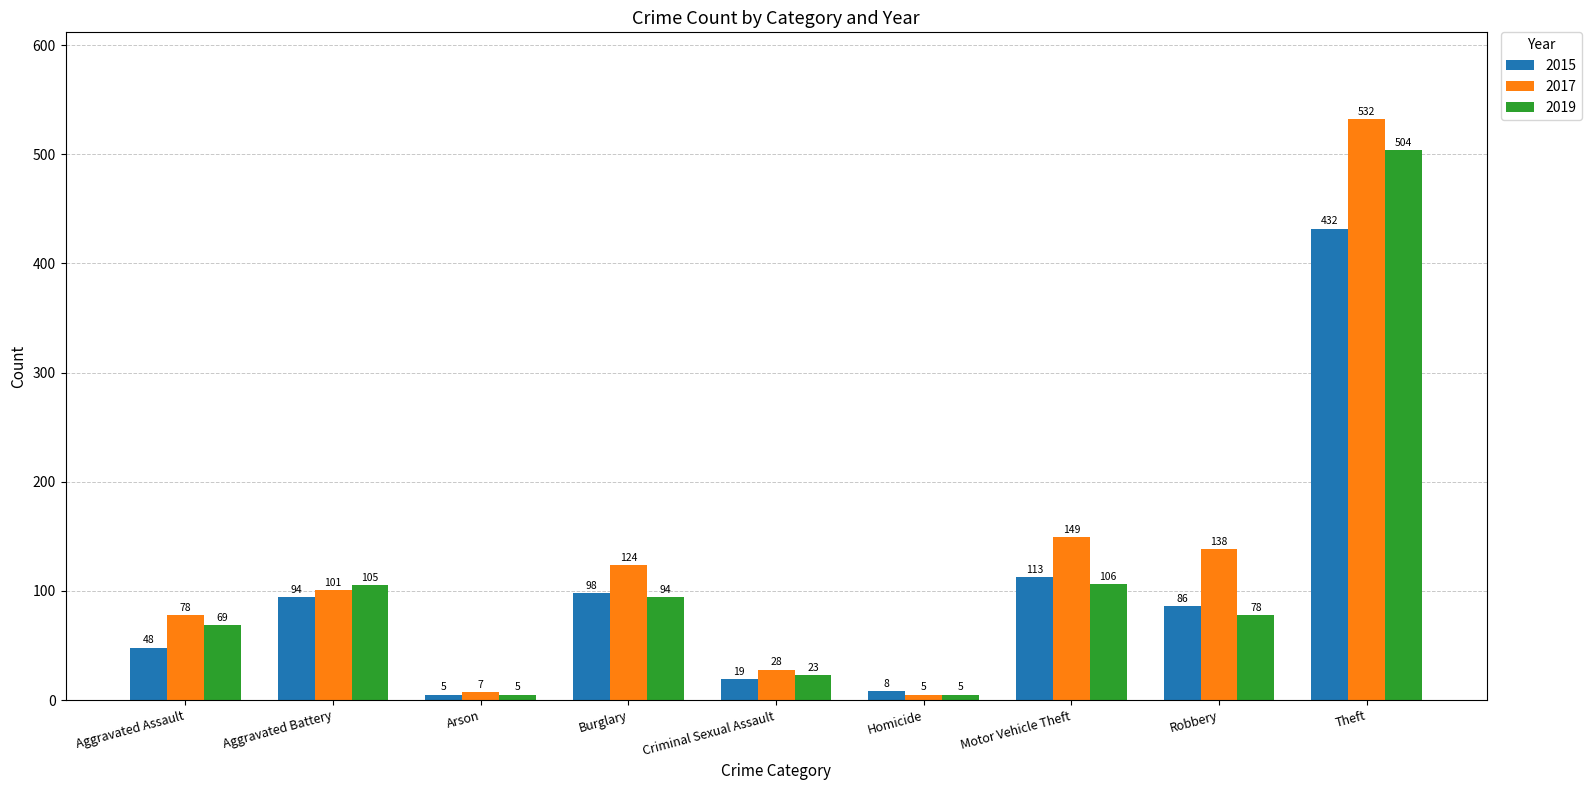

What is the highest value of the 2015 series?

432